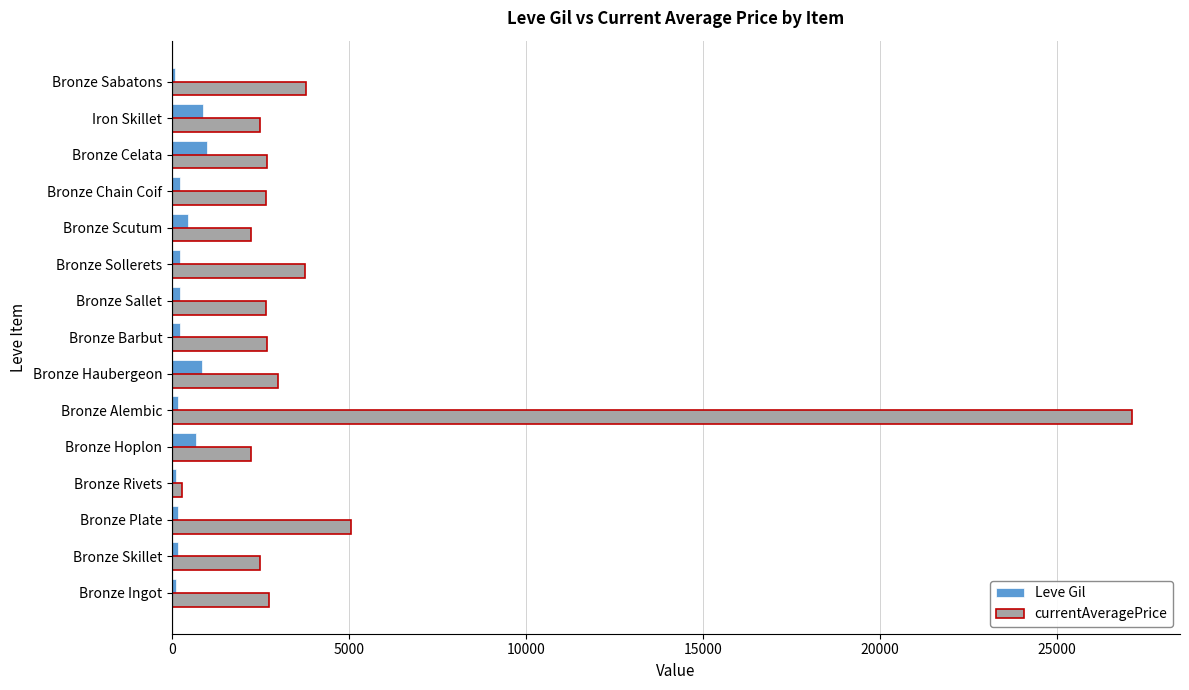

How many values in the currentAveragePrice series are below 2673?

7